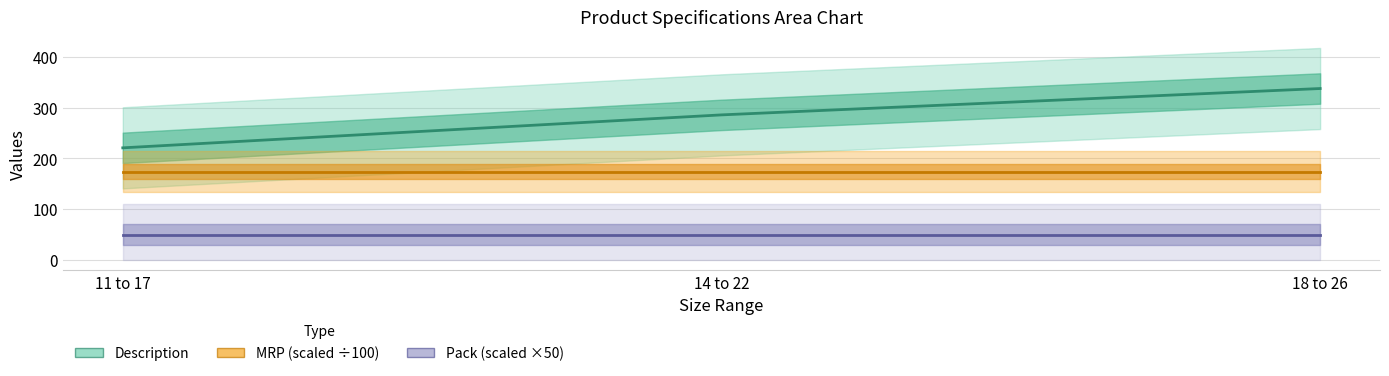

How many lines are shown in the chart?

3